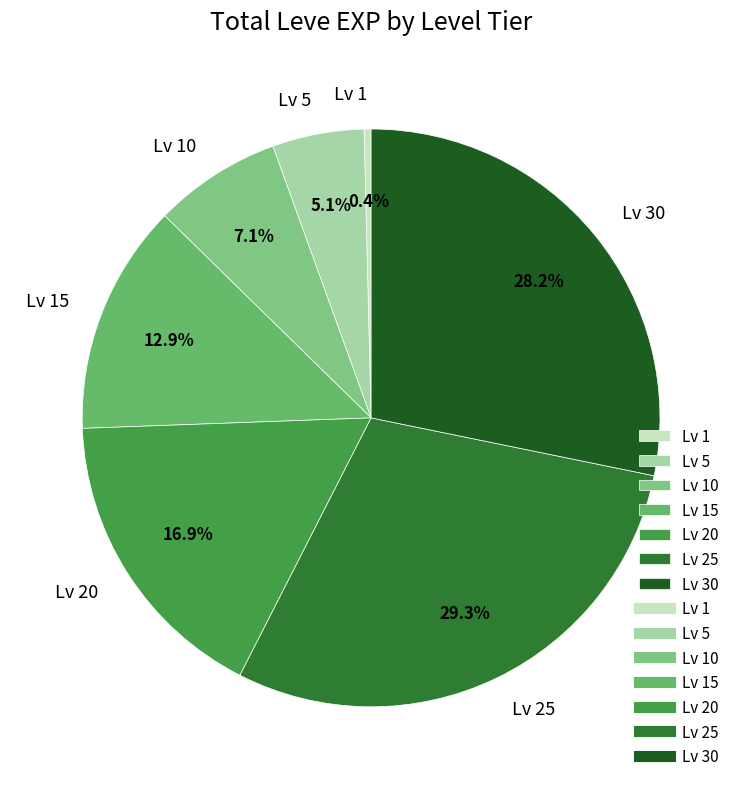

Is Lv 30 the majority of the pie?

No